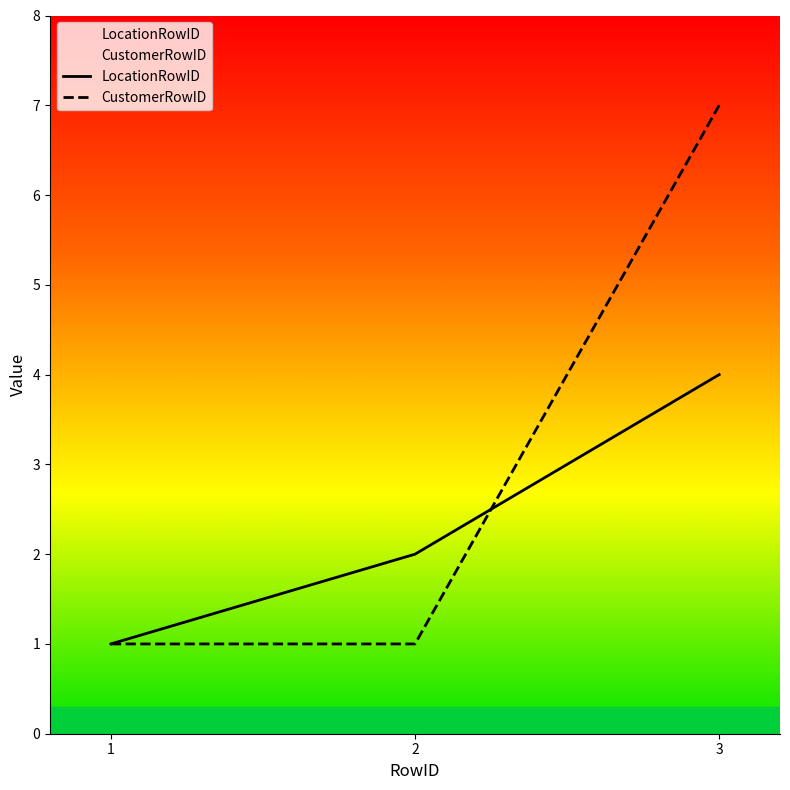

What are all the series names shown in the legend?

LocationRowID, CustomerRowID